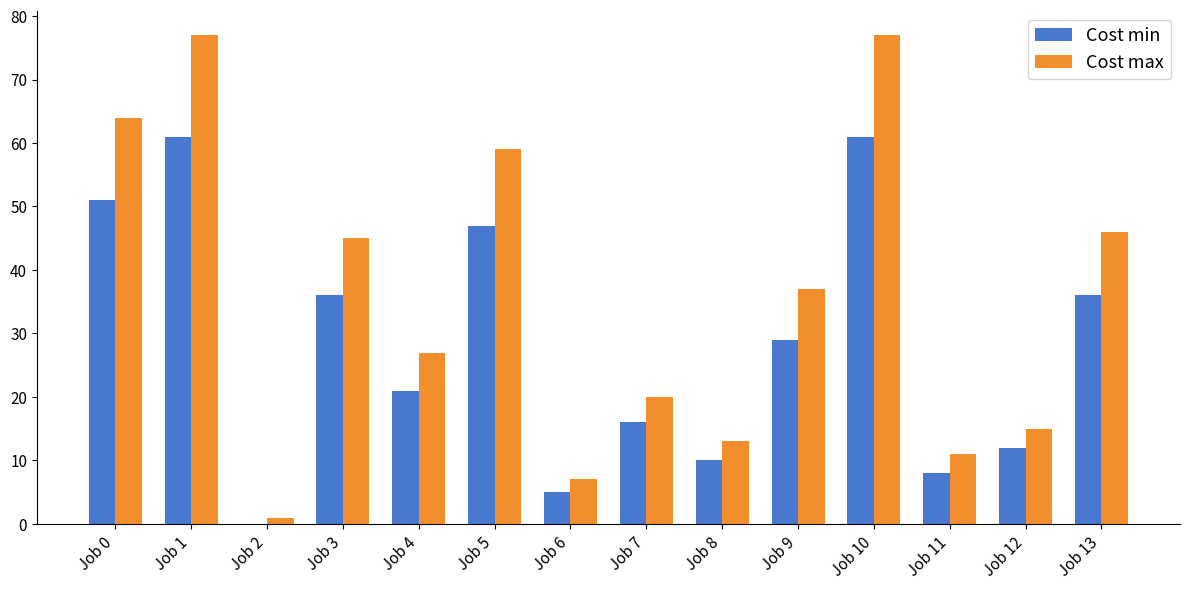

At which label is Cost max closest to 39?

Job 9